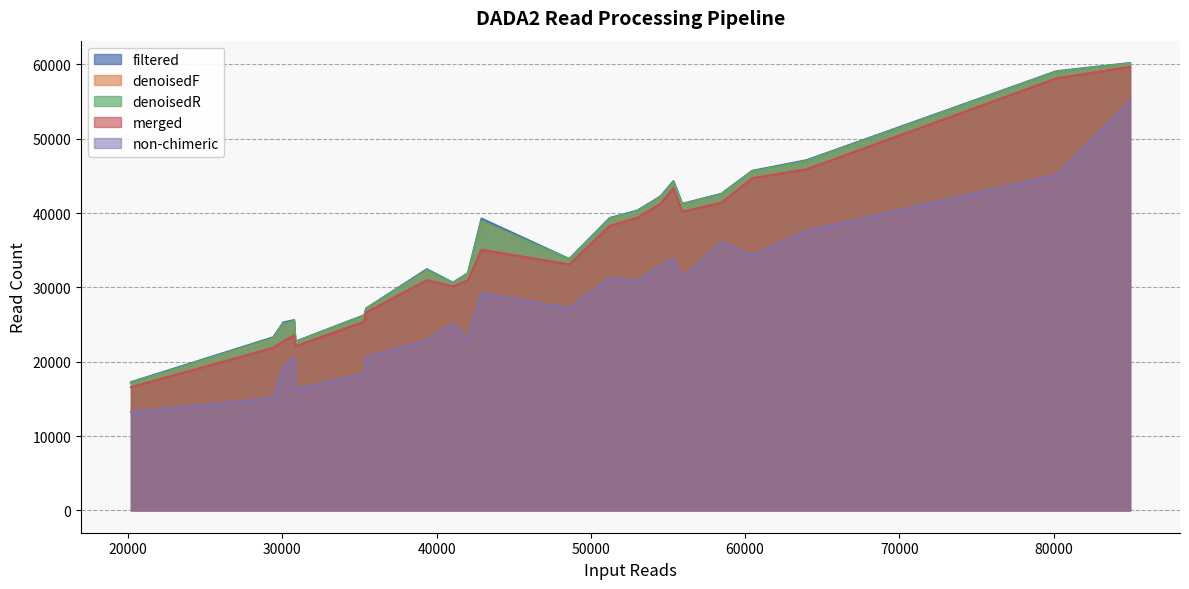

What is the smallest value displayed?

13199